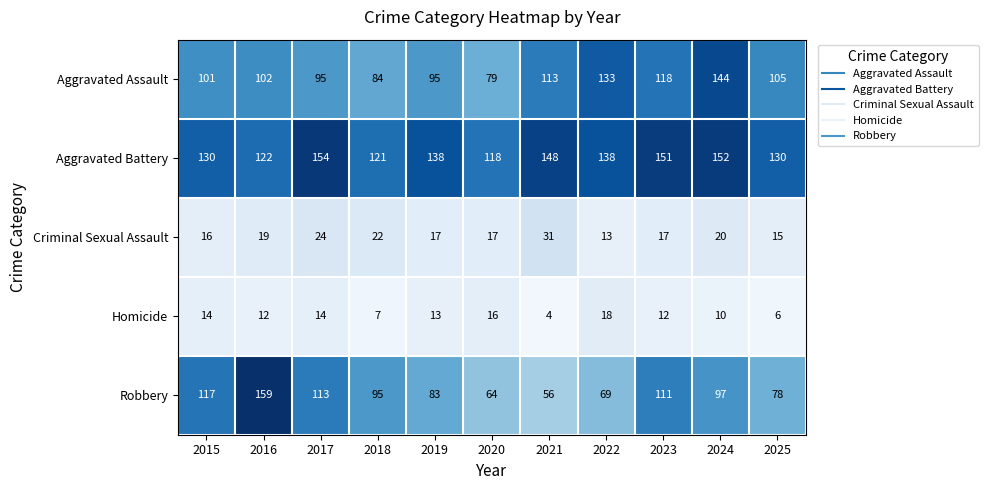

Between 2018 and 2022, which series saw the biggest shift?

Aggravated Assault